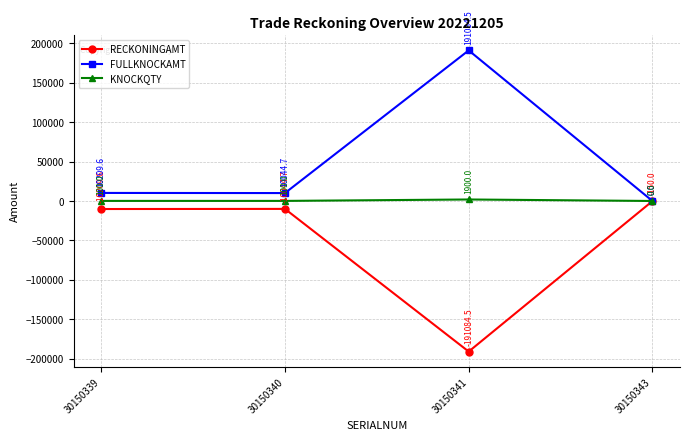

What is the total value across all series at 30150341?

1900.0